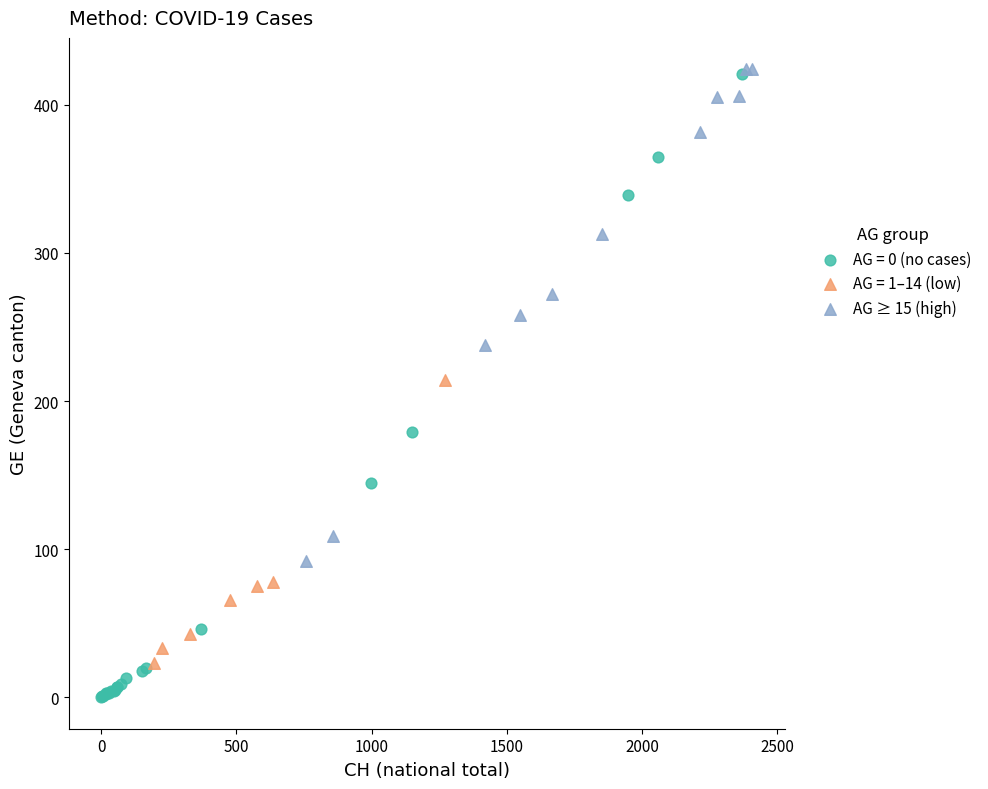

Which series reaches the minimum Y coordinate?

AG = 0 (no cases)